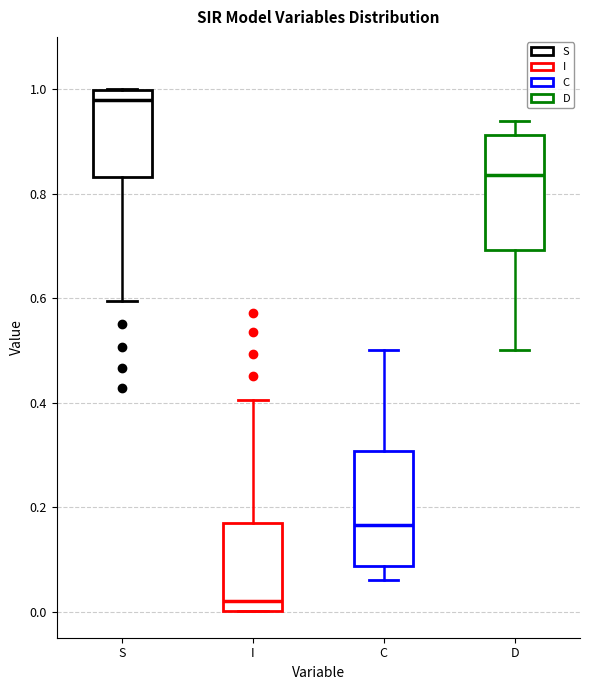

Which box's median line is the lowest?

I